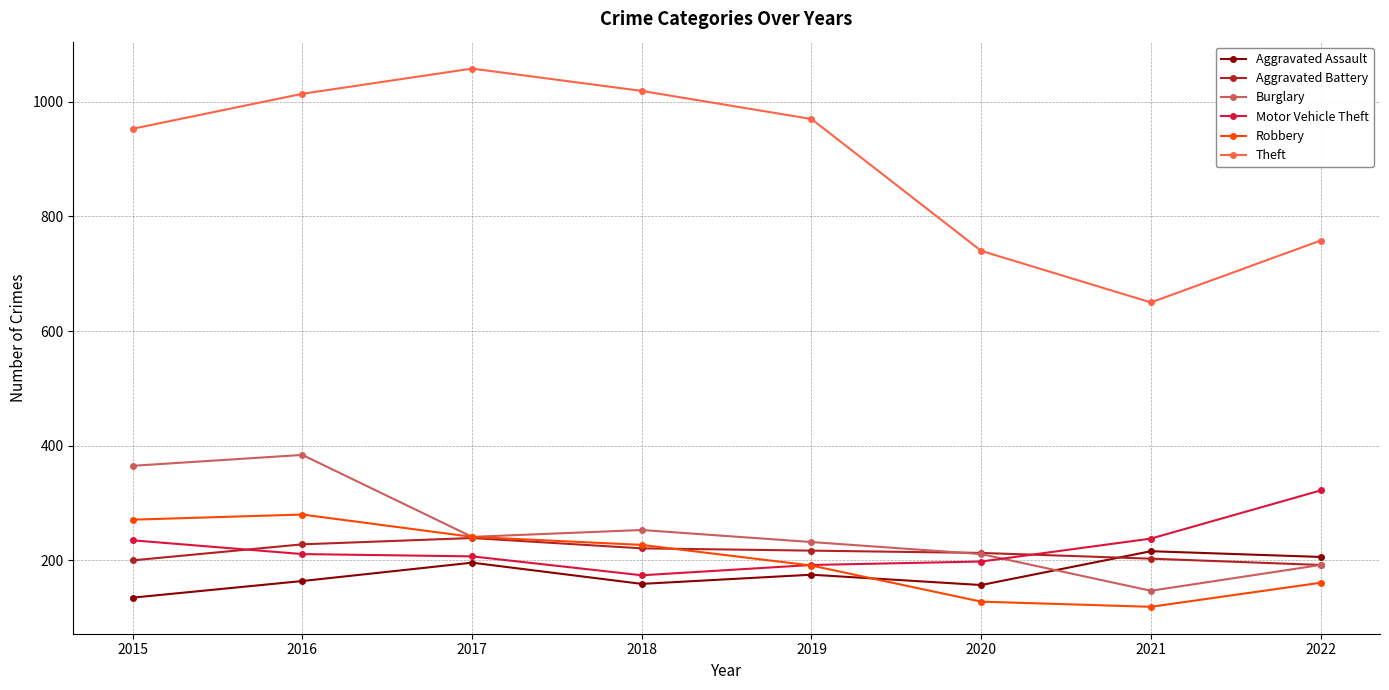

The Aggravated Assault series shows 164 at 2016. True or false?

True